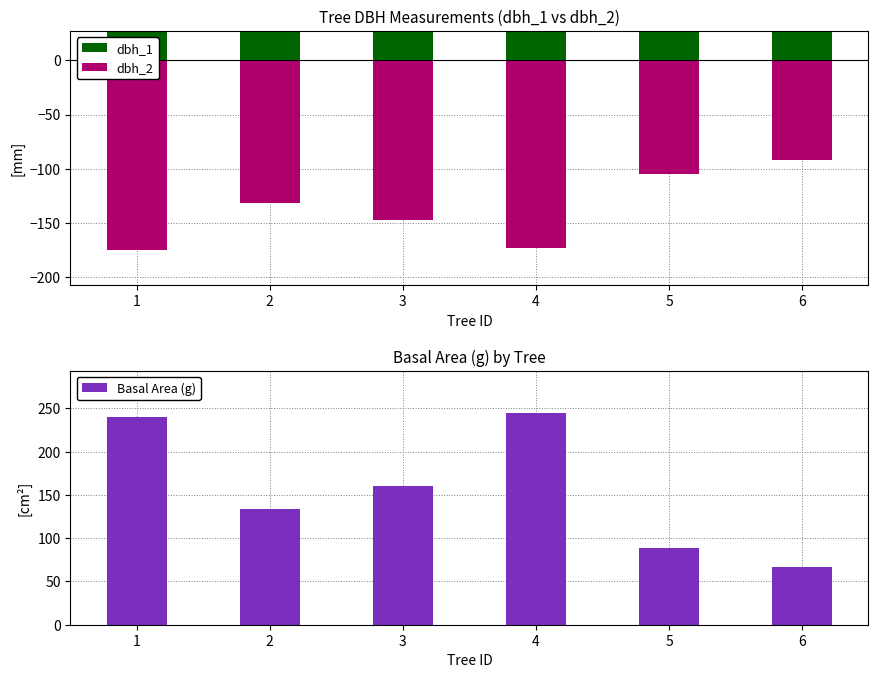

At how many categories does at least one series exceed 238?

2